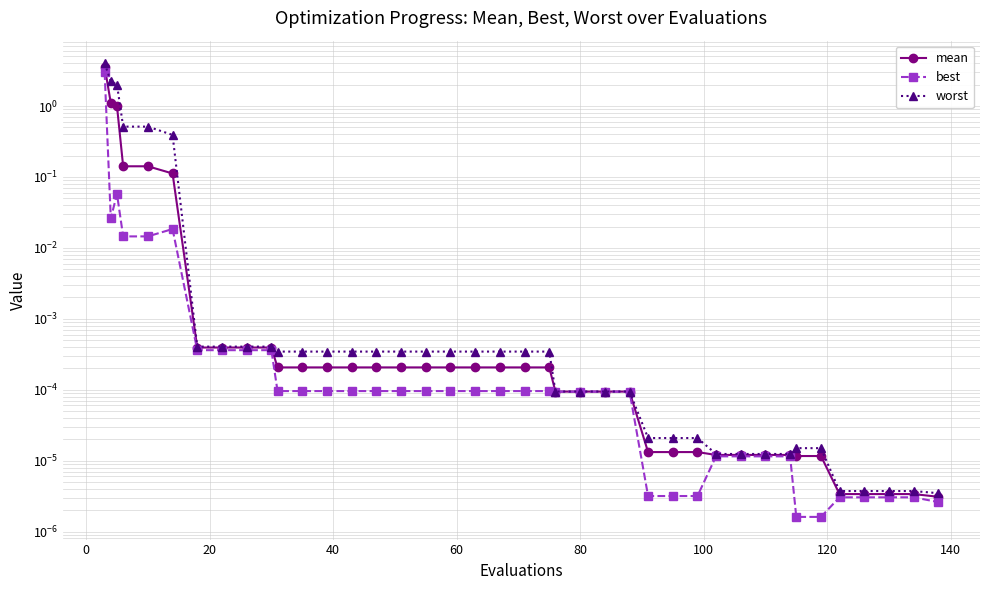

Reading right to left, transcribe all the data shown in this chart.

mean: 0.0	0.0	0.0	0.0	0.0	0.0	0.0	0.0	0.0	0.0	0.0	0.0	0.0	0.0	0.0	0.0	0.0	0.0	0.0	0.0	0.0	0.0	0.0	0.0	0.0	0.0	0.0	0.0	0.0	0.0	0.0	0.0	0.0	0.0	0.1	0.1	0.1	1.0	1.1	3.6
best: 0.0	0.0	0.0	0.0	0.0	0.0	0.0	0.0	0.0	0.0	0.0	0.0	0.0	0.0	0.0	0.0	0.0	0.0	0.0	0.0	0.0	0.0	0.0	0.0	0.0	0.0	0.0	0.0	0.0	0.0	0.0	0.0	0.0	0.0	0.0	0.0	0.0	0.1	0.0	3.0
worst: 0.0	0.0	0.0	0.0	0.0	0.0	0.0	0.0	0.0	0.0	0.0	0.0	0.0	0.0	0.0	0.0	0.0	0.0	0.0	0.0	0.0	0.0	0.0	0.0	0.0	0.0	0.0	0.0	0.0	0.0	0.0	0.0	0.0	0.0	0.4	0.5	0.5	2.0	2.2	4.0